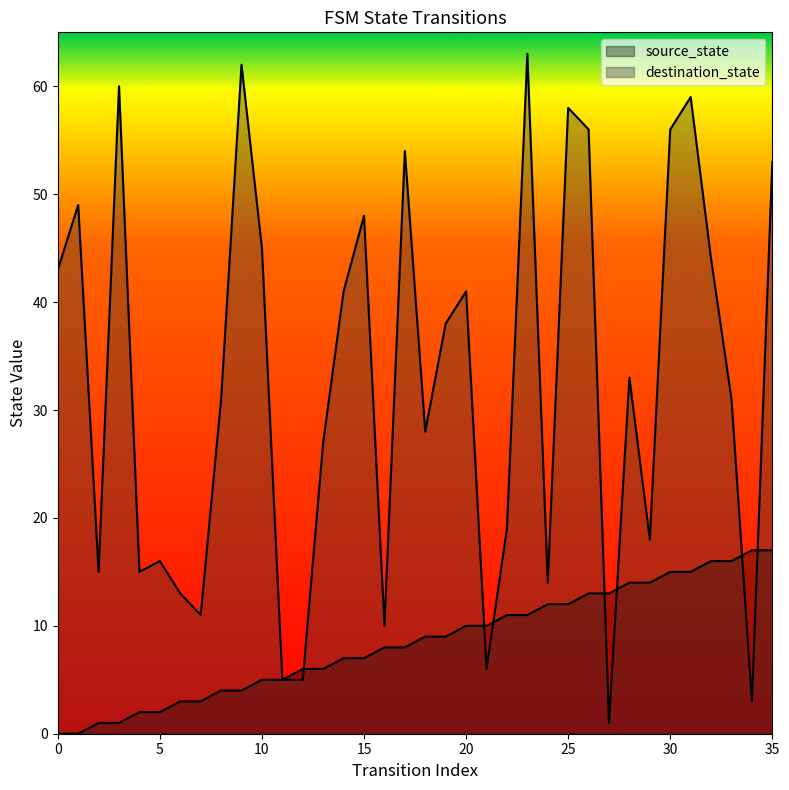

List the labels in order of destination_state value, smallest first.

27, 34, 11, 12, 21, 16, 7, 6, 24, 2, 4, 5, 29, 22, 13, 18, 8, 33, 28, 19, 14, 20, 0, 32, 10, 15, 1, 35, 17, 26, 30, 25, 31, 3, 9, 23